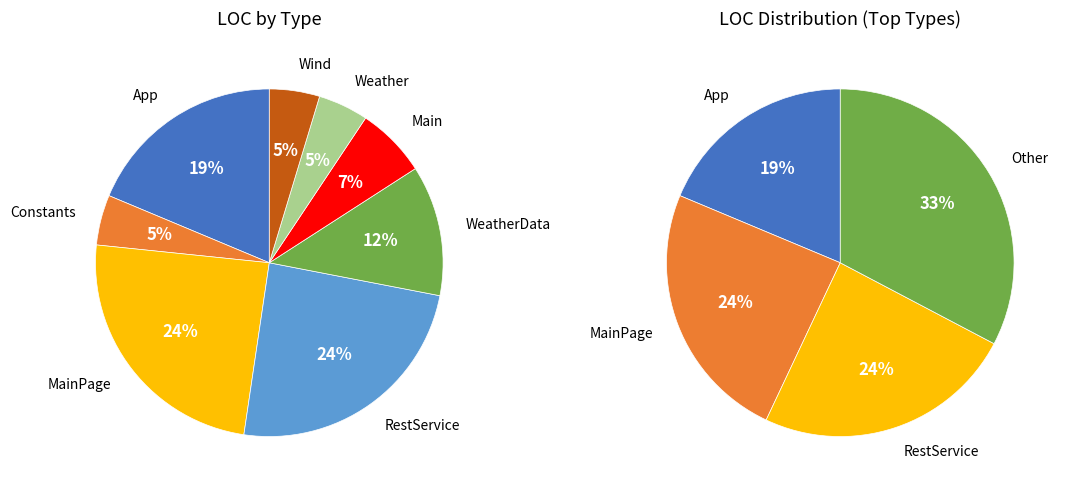

To the nearest percent, what is the combined percentage of RestService and WeatherData?

36%